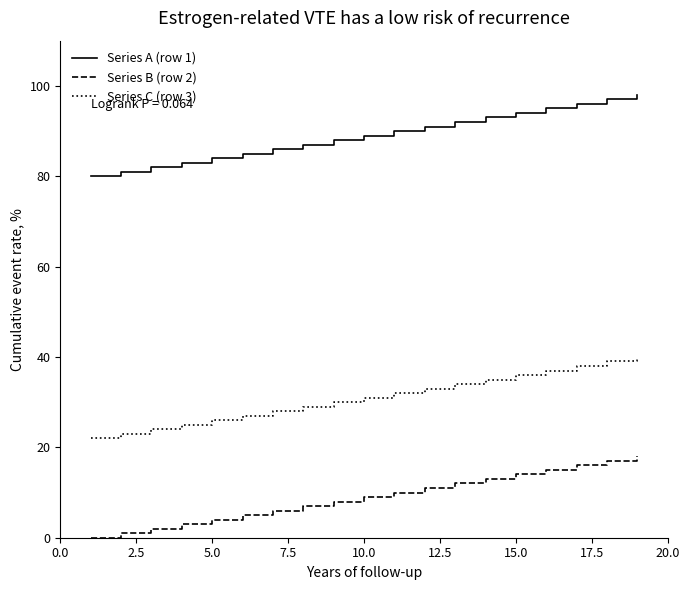

What are all the series names shown in the legend?

Series A (row 1), Series B (row 2), Series C (row 3)